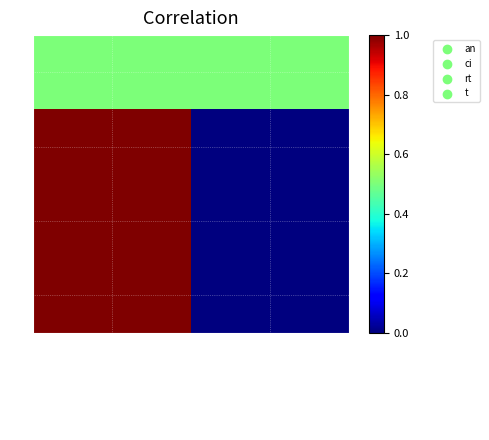

At filtered_cardinality, list the series in order from smallest to largest.

ci, rt, t, an